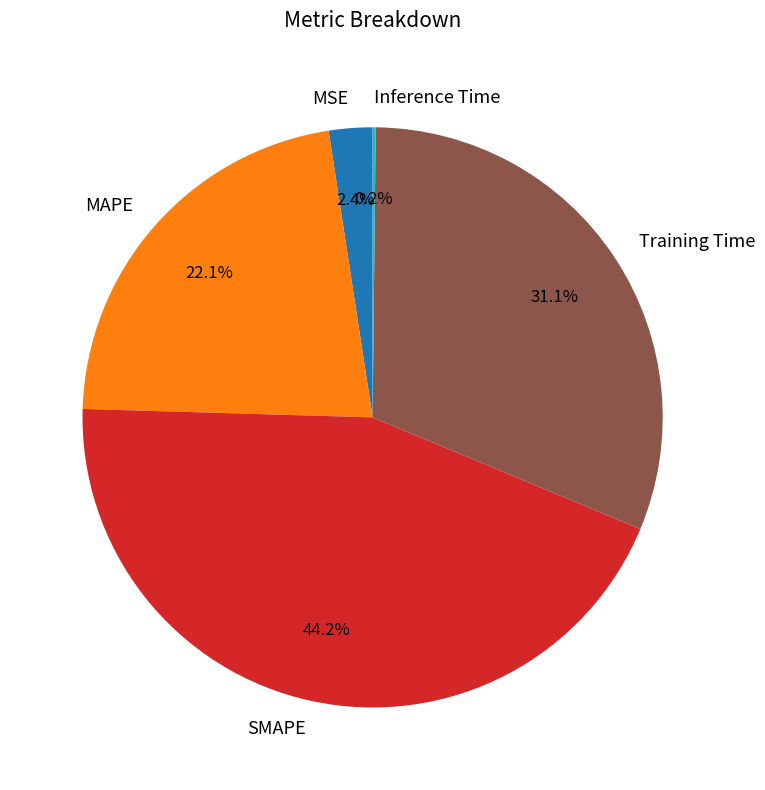

To the nearest percent, what is the combined percentage of MAPE and Training Time?

53%